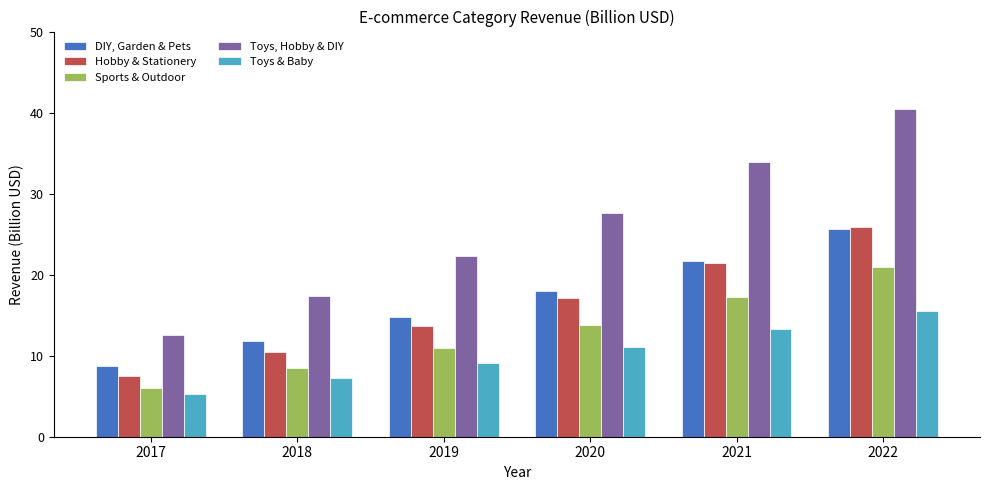

List the series in order of their peak value, highest first.

Toys, Hobby & DIY, Hobby & Stationery, DIY, Garden & Pets, Sports & Outdoor, Toys & Baby